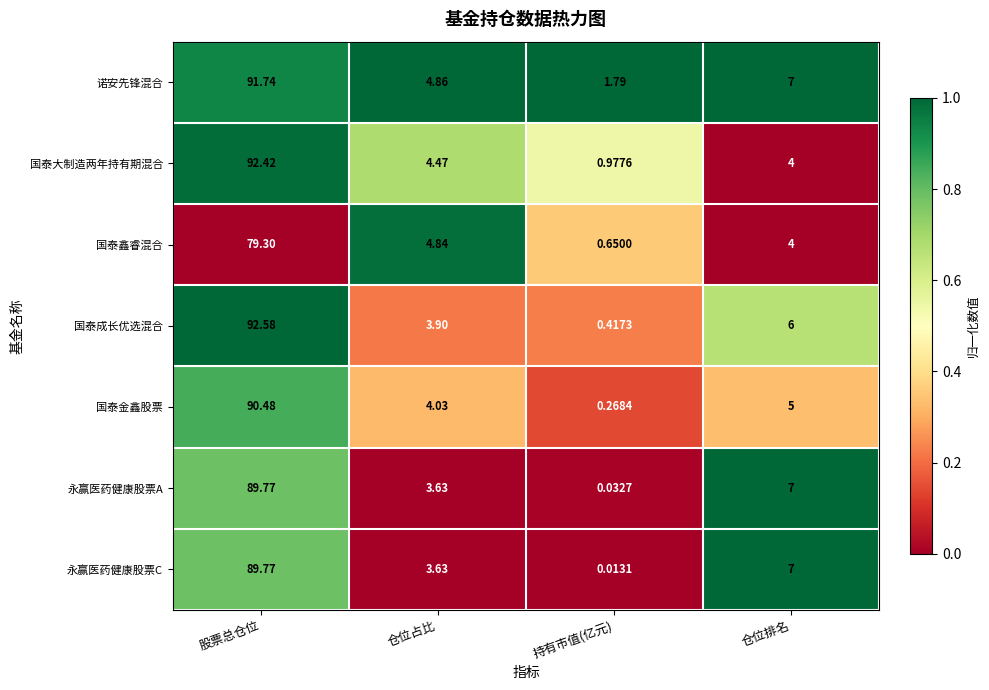

What is the spread (max minus min) of values at 股票总仓位?

13.3